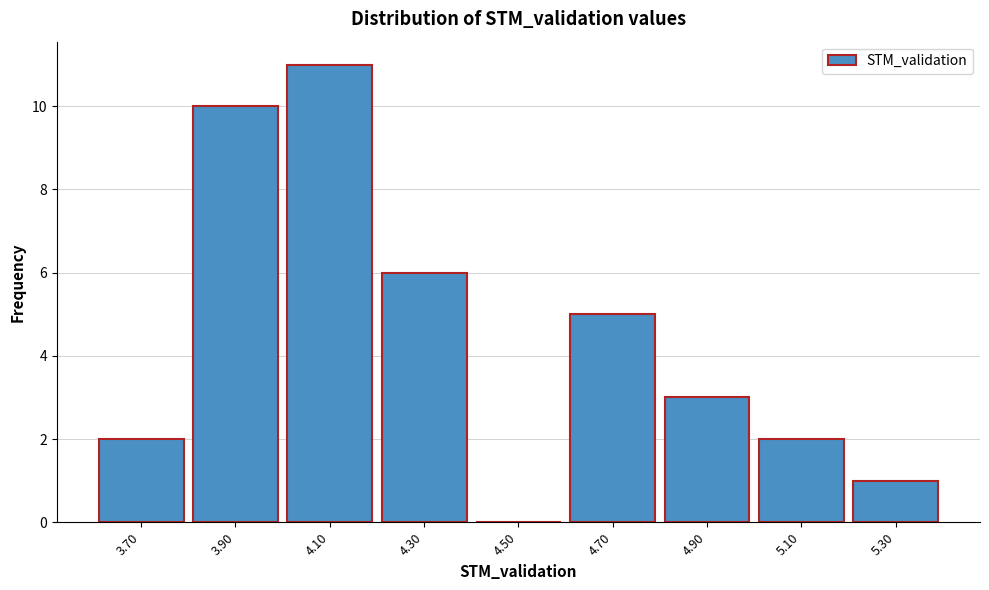

Reading right to left, list all the values displayed in this chart.

5.30=1	5.10=2	4.90=3	4.70=5	4.50=0	4.30=6	4.10=11	3.90=10	3.70=2